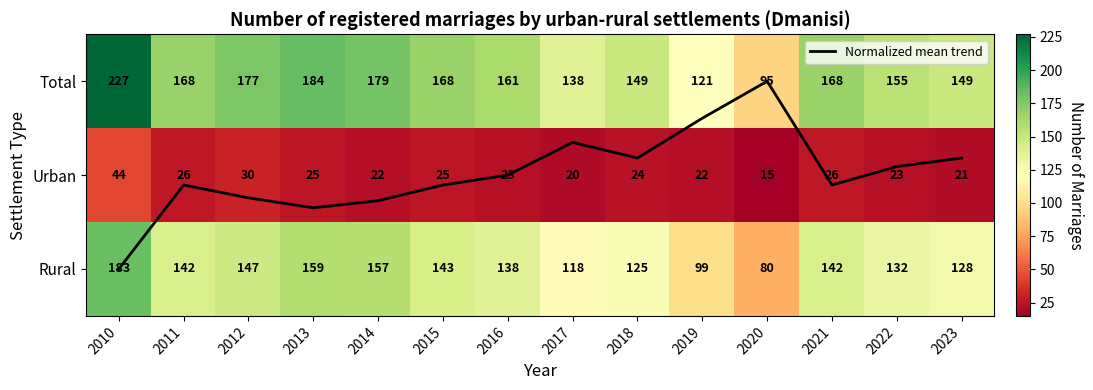

How many data points in Urban are above 24?

6